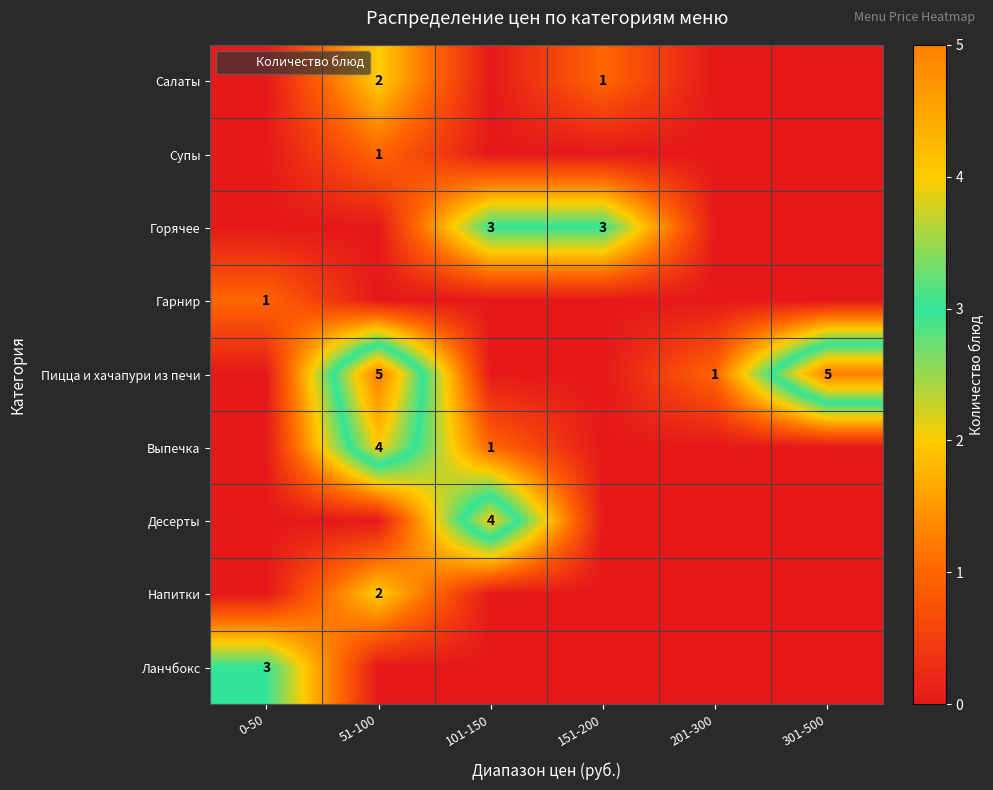

The Пицца и хачапури из печи series shows 3 at 151-200. True or false?

False